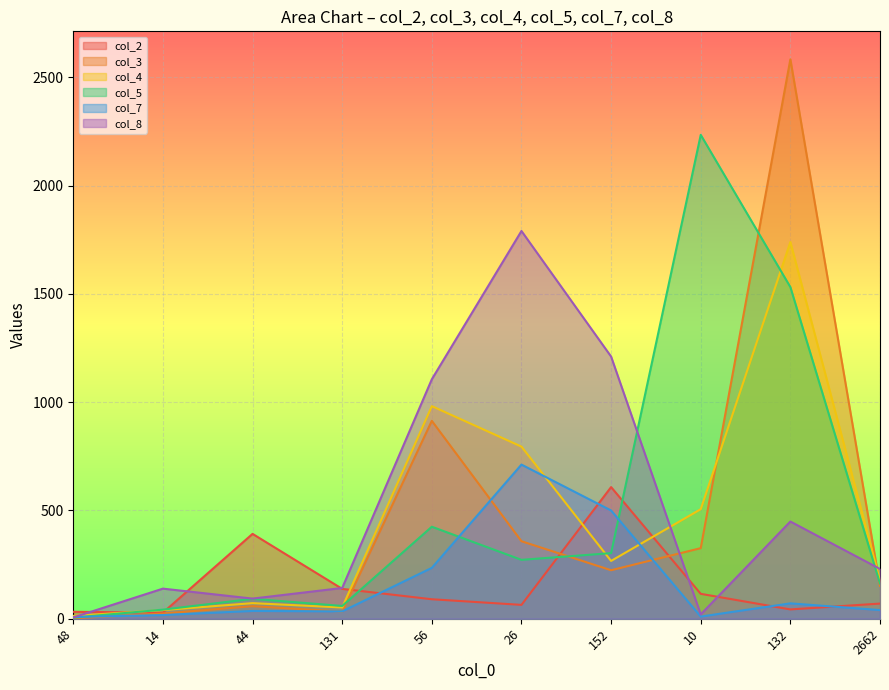

How many lines are shown in the chart?

6